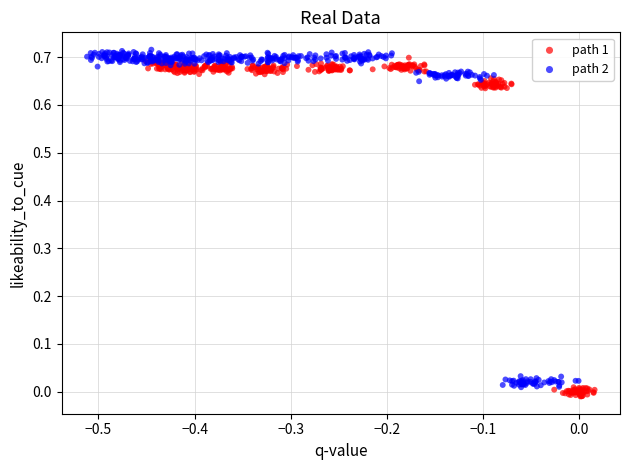

Which series contains the highest Y value?

path 2